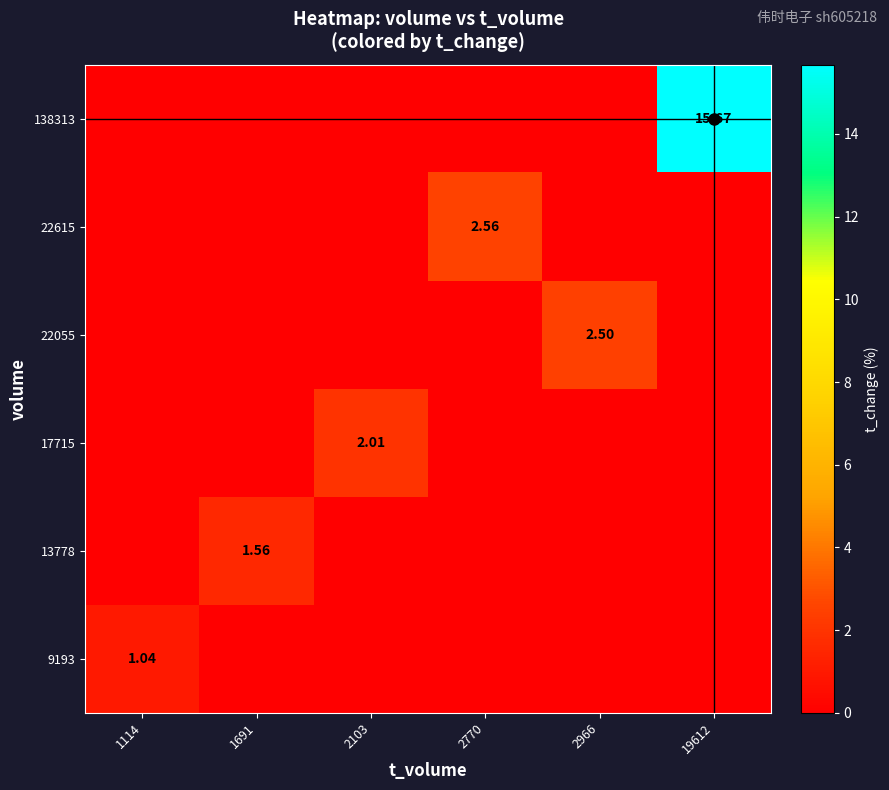

True or false: 138313 has a value of 9.9 at 1691.

False